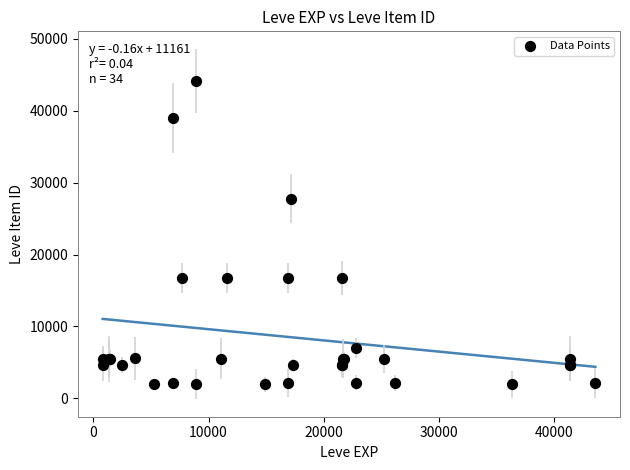

What Y value in the scatter plot is closest to 23052?

27772